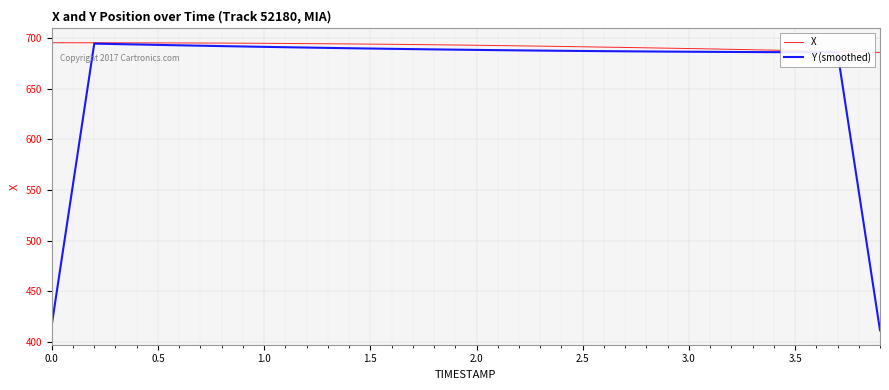

What is the maximum value for X?

695.4